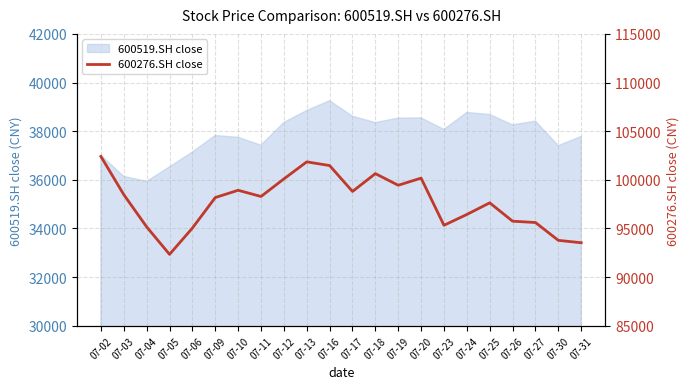

What is the average value?

97700.2